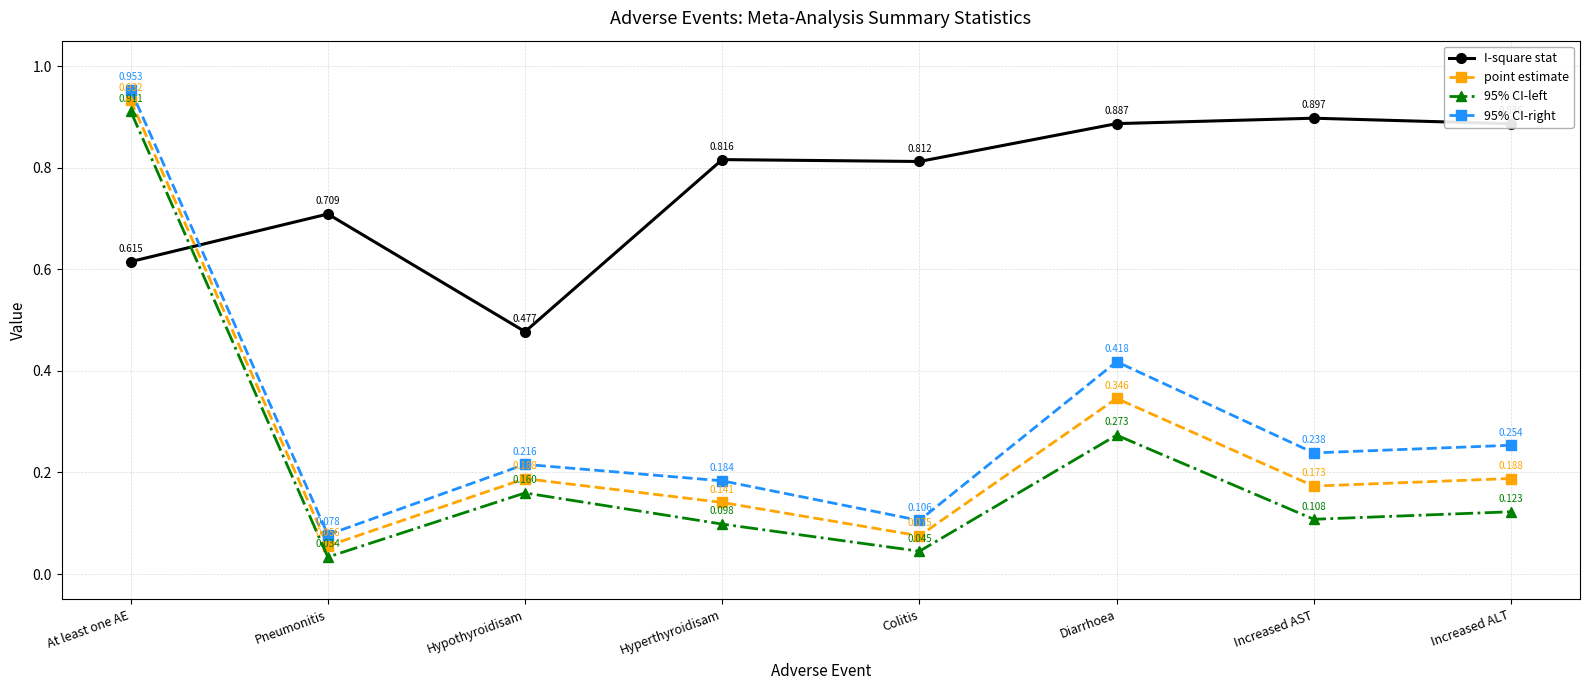

Rank the series by their maximum value, from lowest to highest.

I-square stat, 95% CI-left, point estimate, 95% CI-right